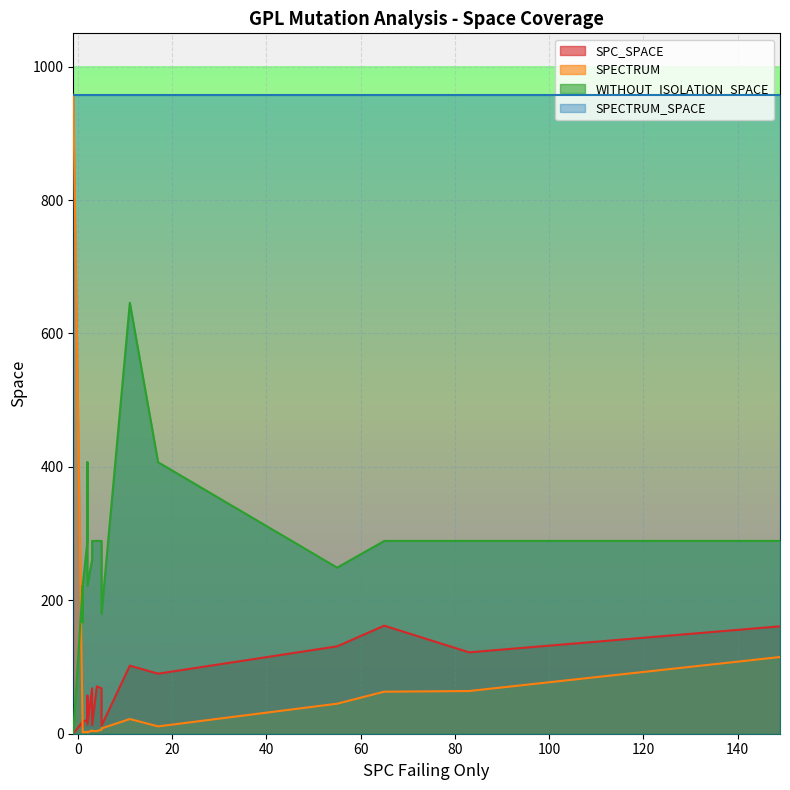

List the series in order of their peak value, highest first.

SPECTRUM, SPECTRUM_SPACE, WITHOUT_ISOLATION_SPACE, SPC_SPACE